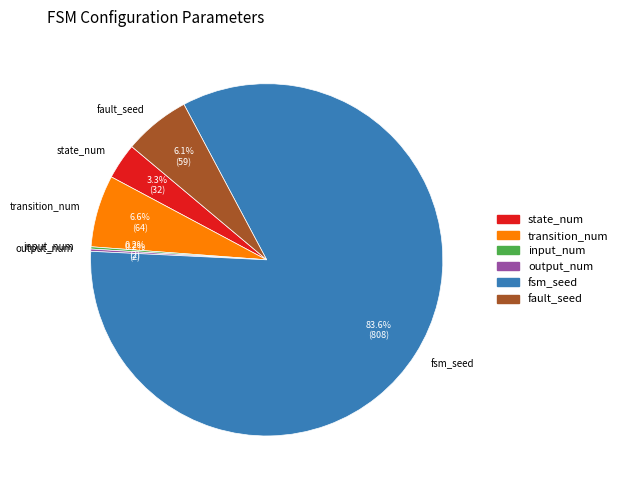

Does fault_seed account for over 50% of the chart?

No